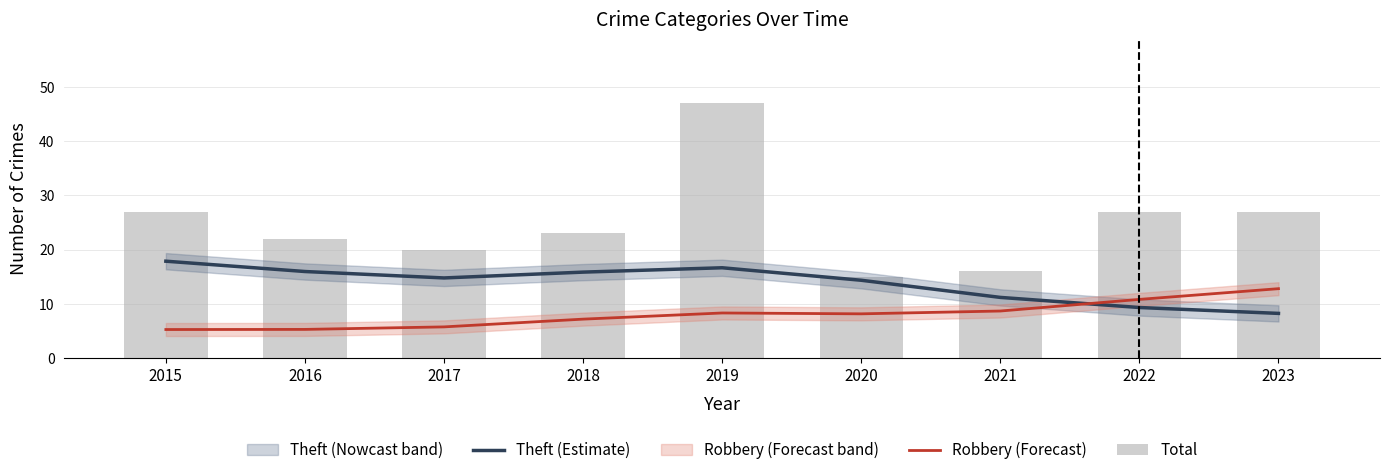

Read the Total value at 2020.

15.0